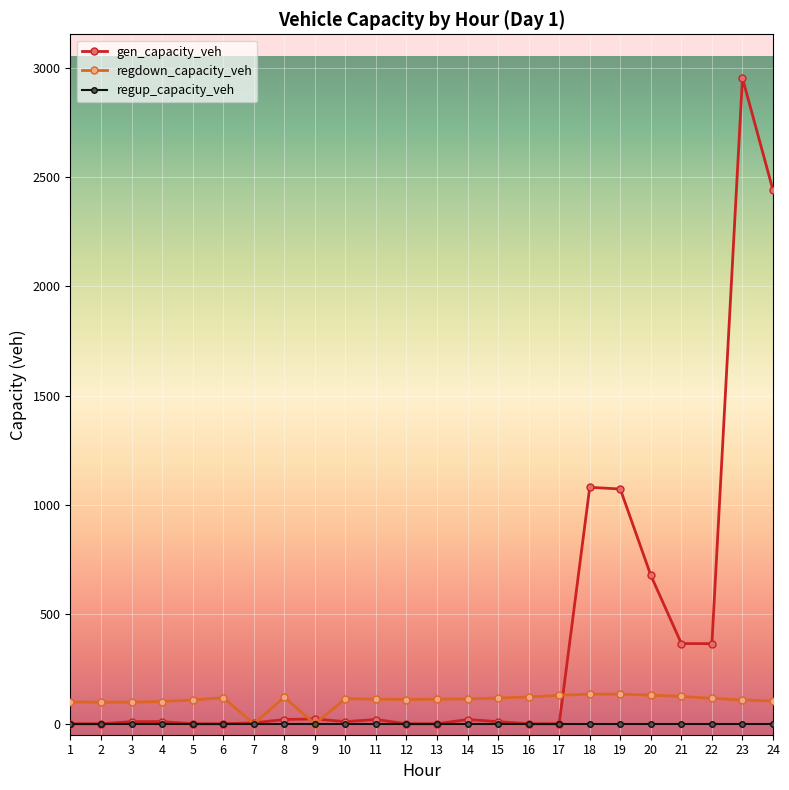

What is the difference between the highest and lowest values at 16?

123.0